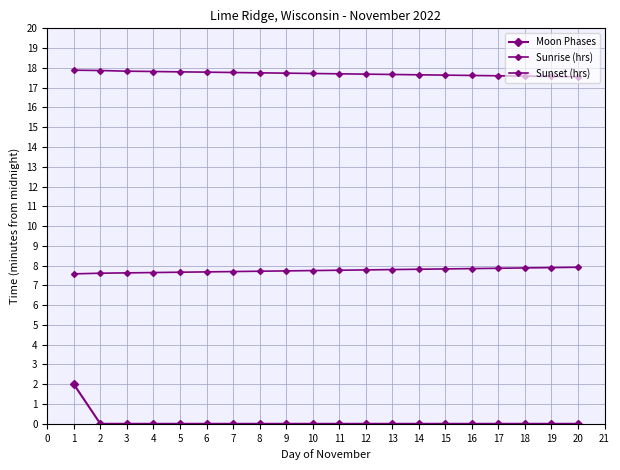

Does the chart have visible grid lines?

Yes